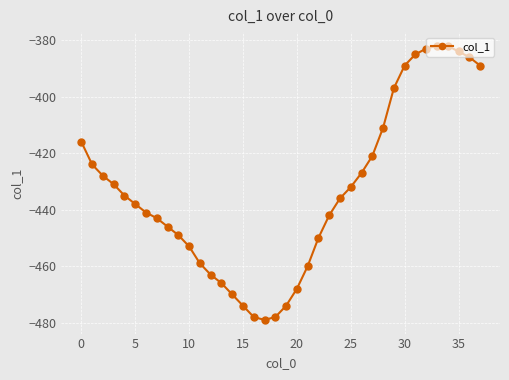

What is the value of the 4th point from the left?

-431